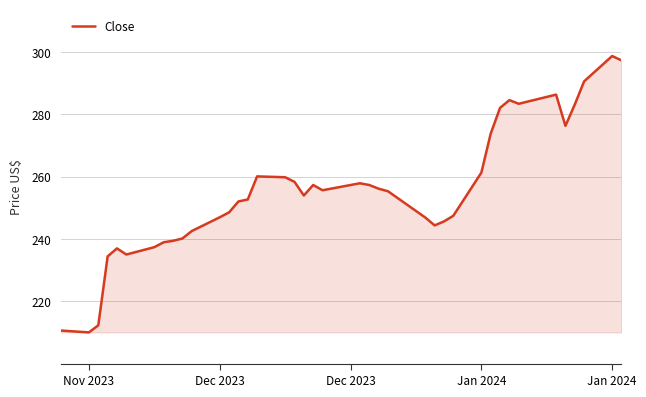

What is the minimum value shown in the chart?

210.1